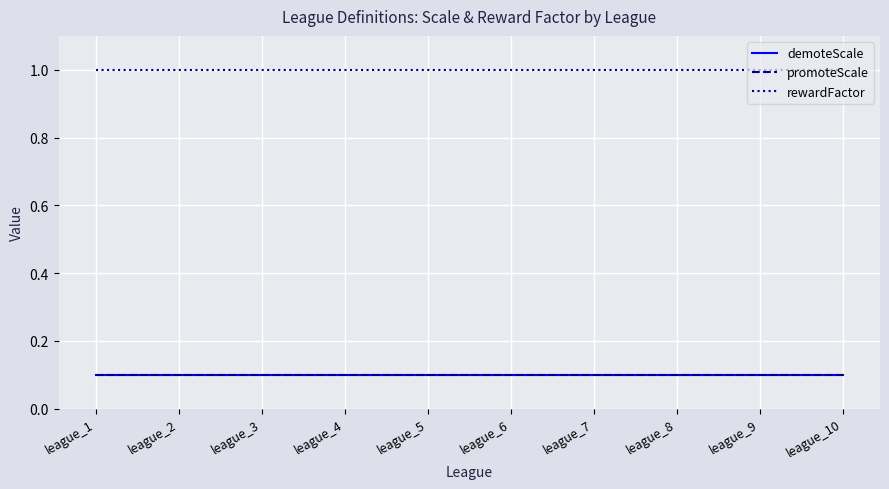

True or false: promoteScale and demoteScale intersect in this chart.

False